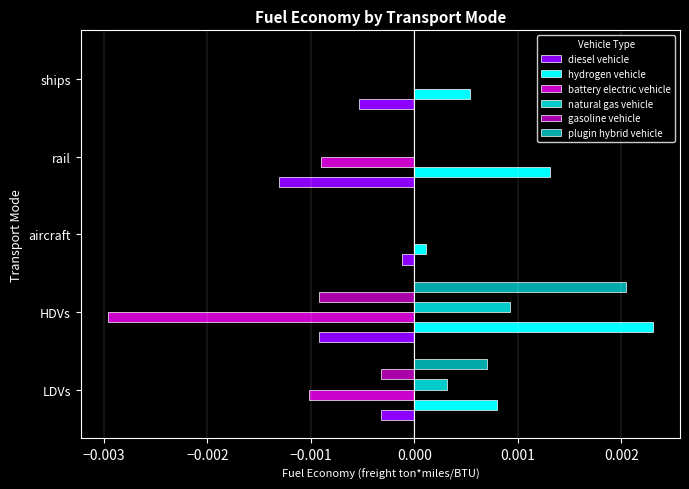

Which category has the highest value in the plugin hybrid vehicle series?

HDVs